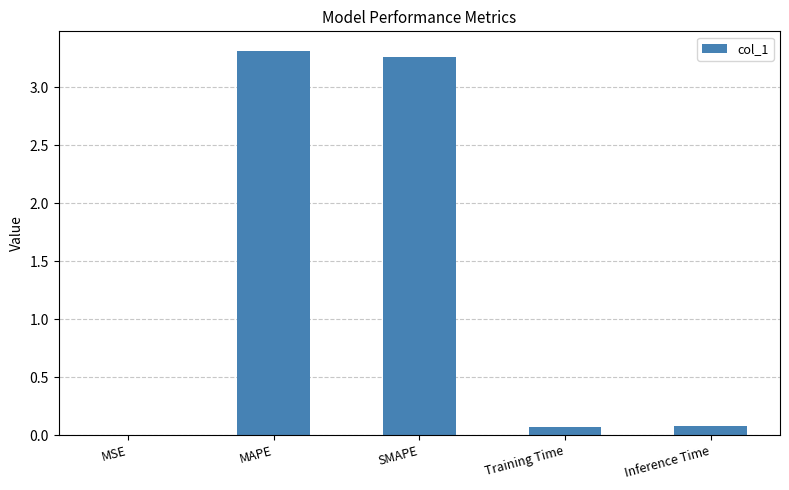

The value at Inference Time is 0.1. True or false?

True